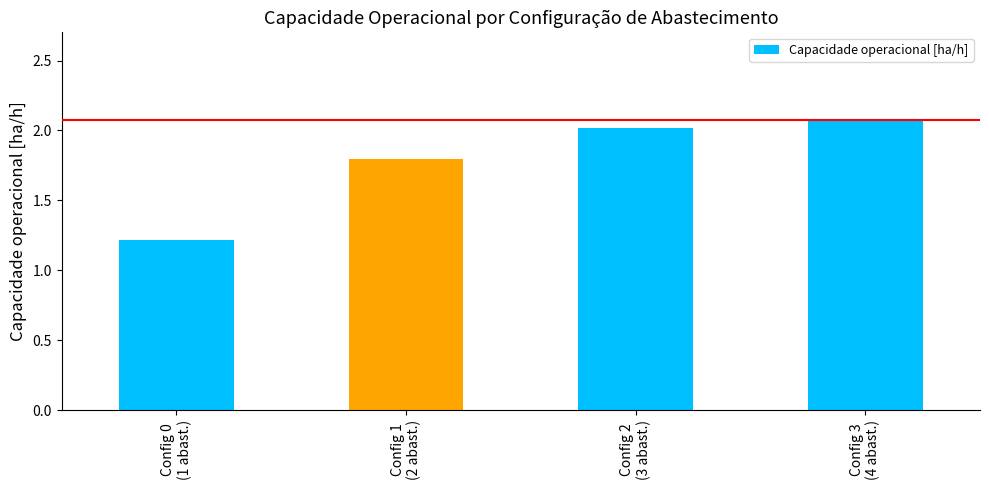

What position from the left is Config 2
(3 abast.)?

3